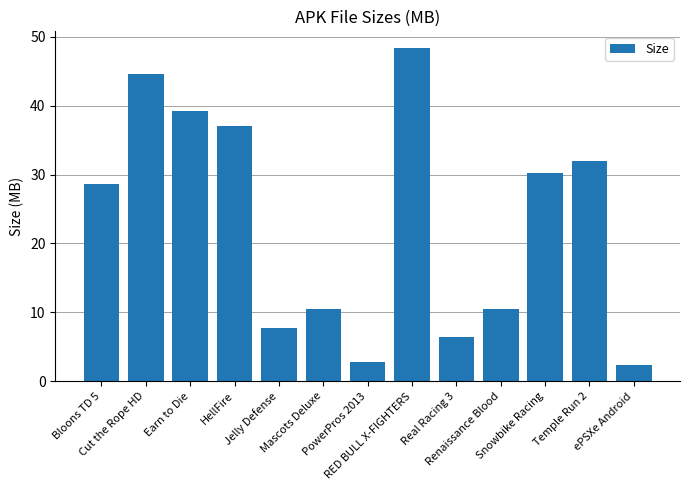

What is the minimum value shown in the chart?

2.3